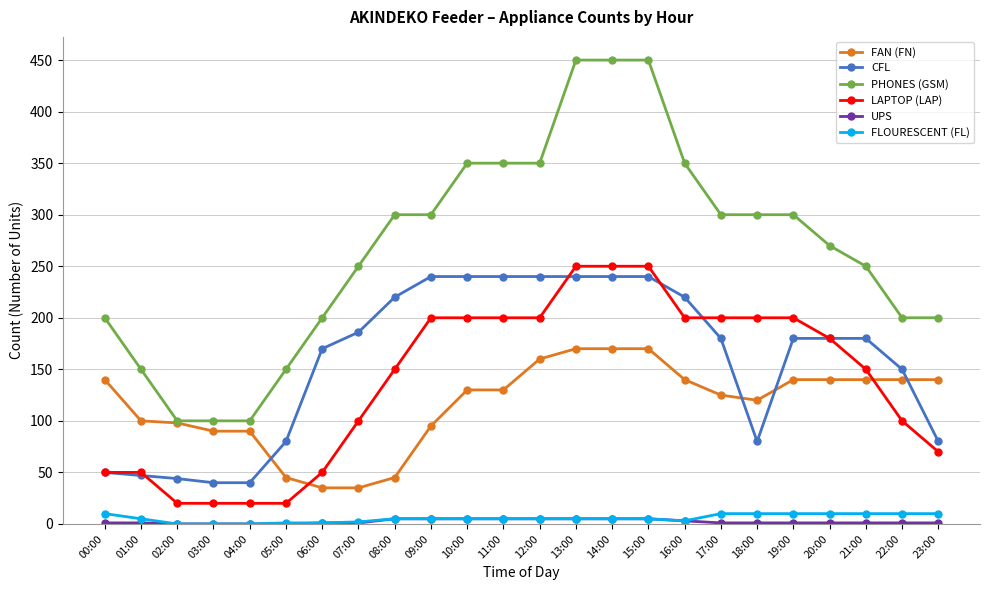

Is it true that PHONES (GSM) equals 100 at 04:00?

True